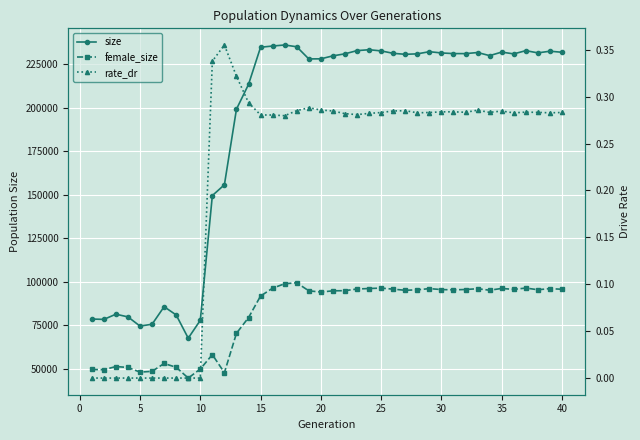

How many categories are shown in the chart?

40